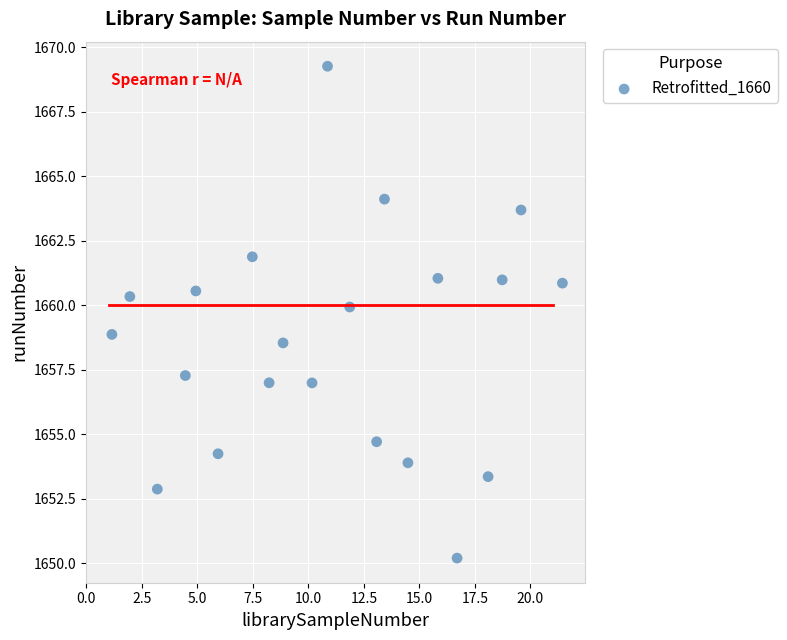

What is the range of X values (max minus min)?

20.3